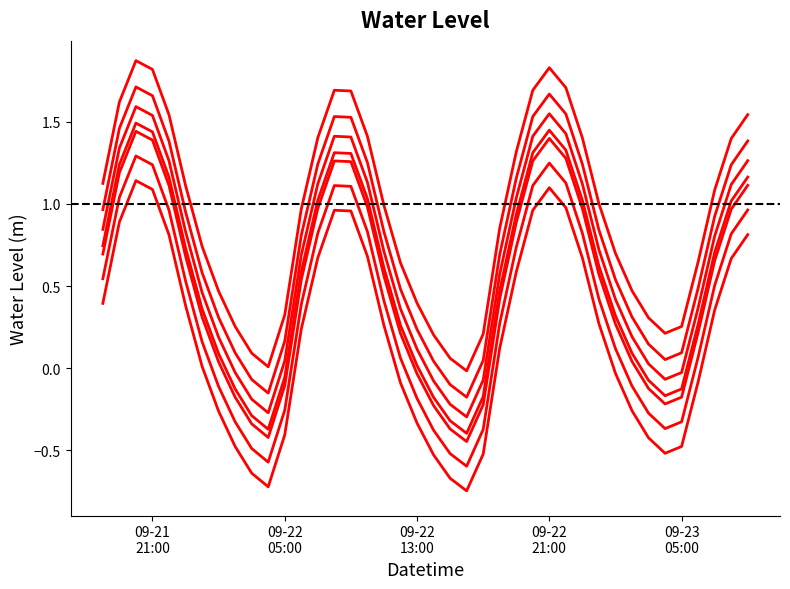

Which category has the highest value across all series?

2024-09-21 20:00:00